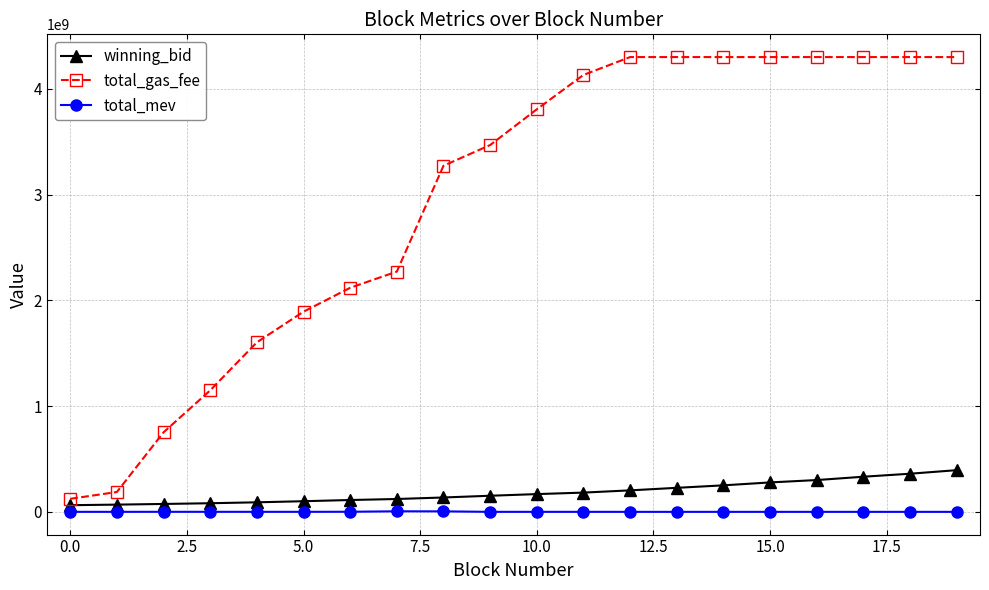

What is the average value of the total_mev series?

782760.0